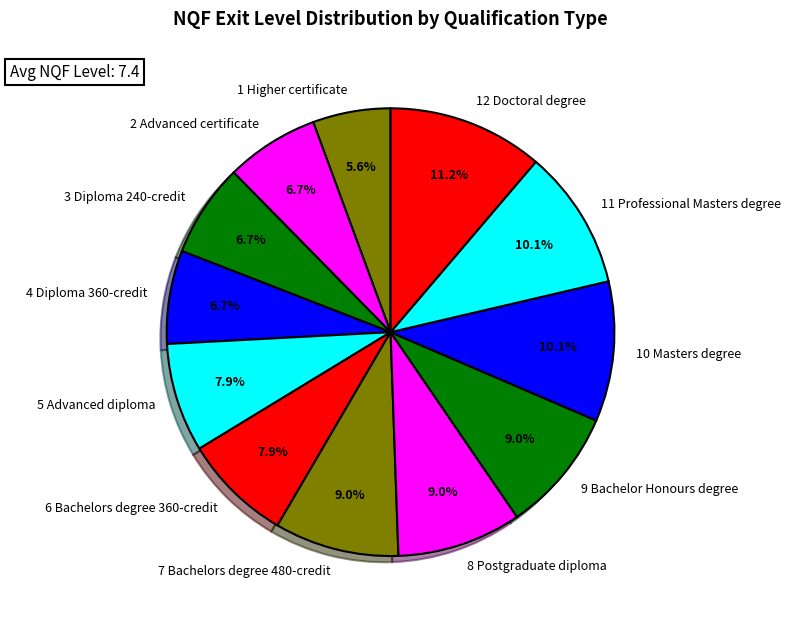

Is there any slice that represents more than half of the pie?

No